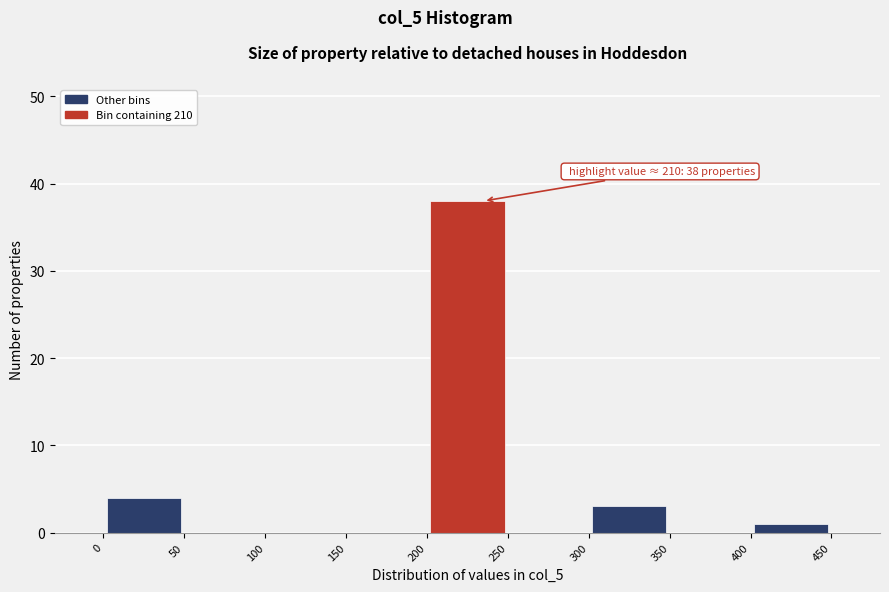

Over which range of the x-axis is the bar tallest?

200 to 250